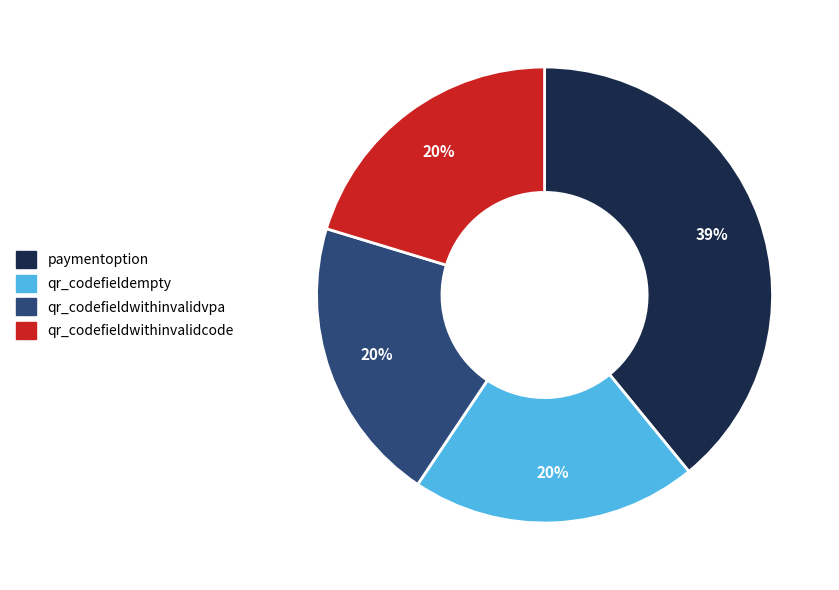

Do qr_codefieldwithinvalidvpa and qr_codefieldempty together represent more than half of the pie?

No